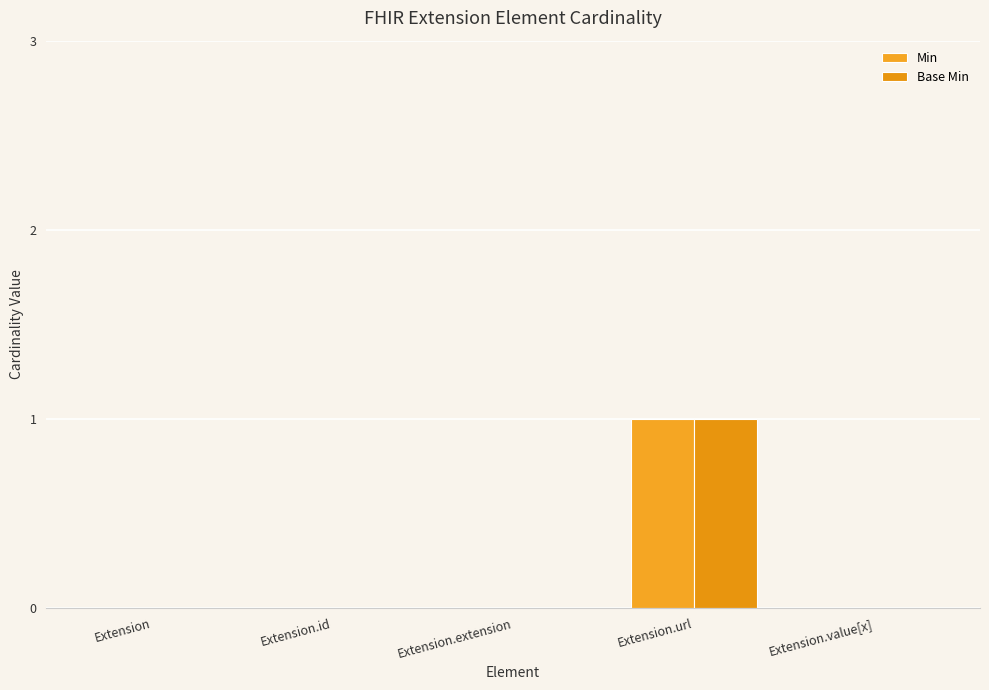

At which category is the sum across all series the highest?

Extension.url